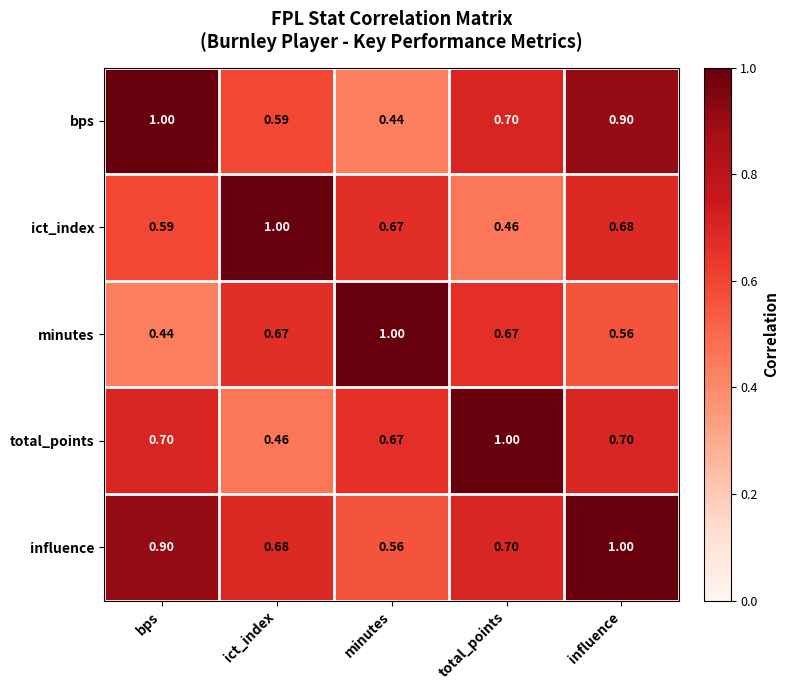

Which series has the largest total across all categories?

influence